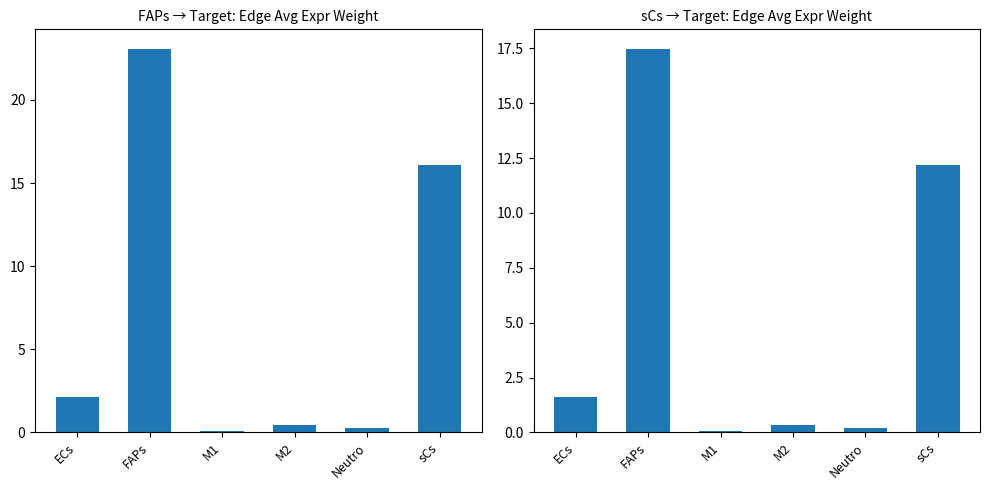

At how many categories does at least one series exceed 17?

1